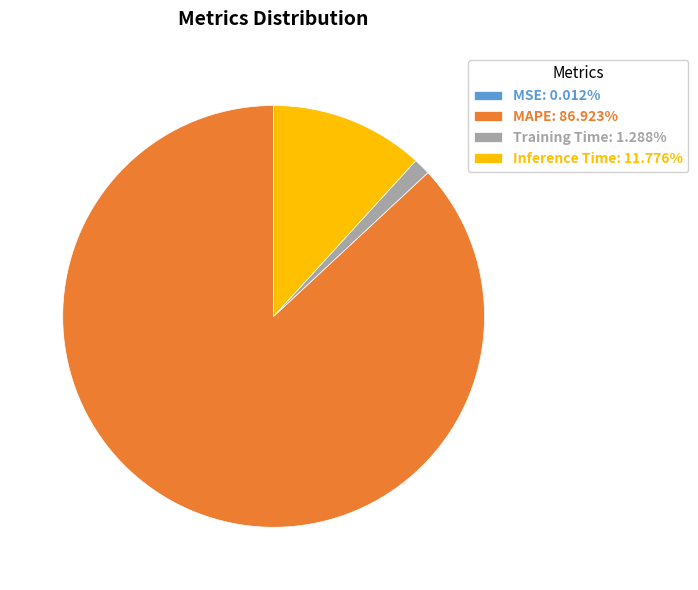

Is there any slice that represents more than half of the pie?

Yes